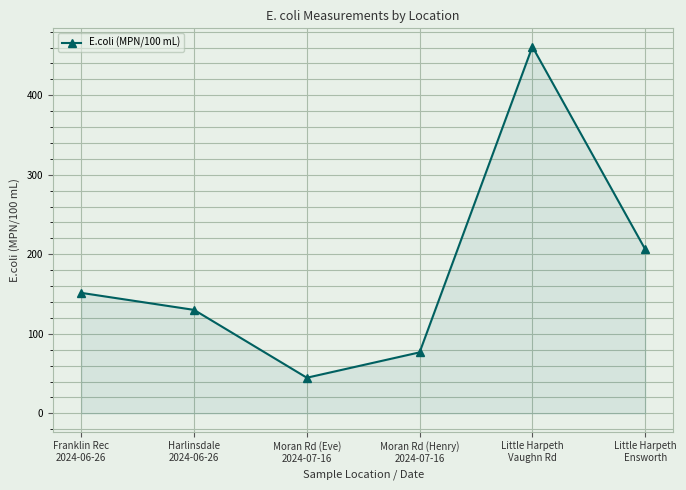

Reading right to left, transcribe all the data shown in this chart.

206.4	461.1	76.7	44.8	130.1	151.5